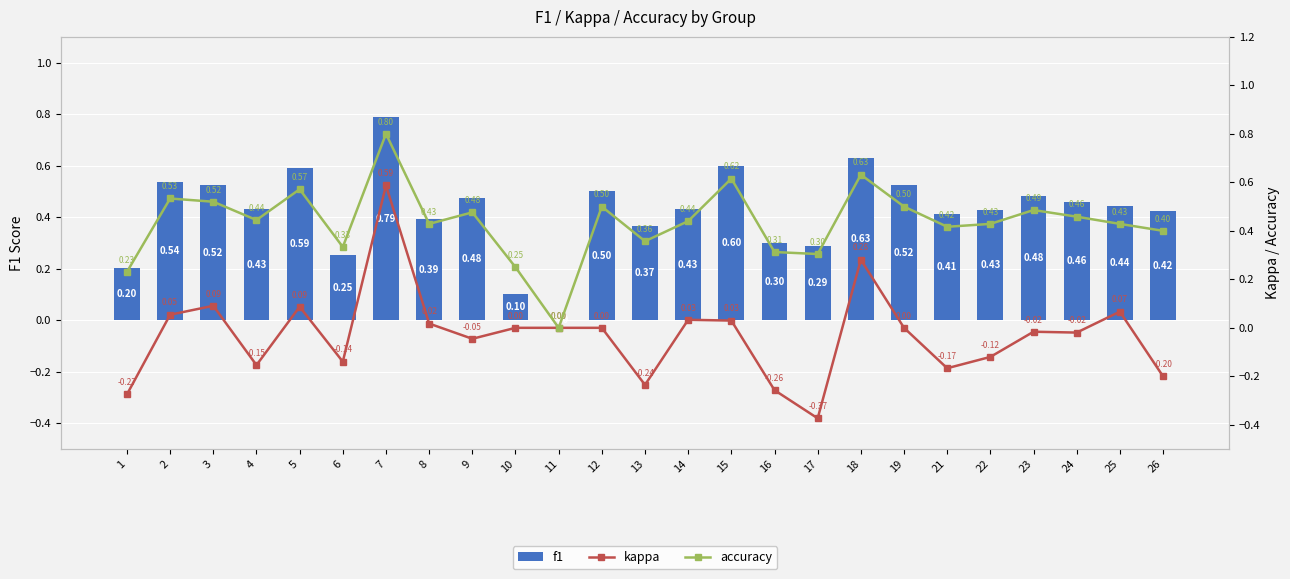

What value does the f1 series have at 10?

0.1